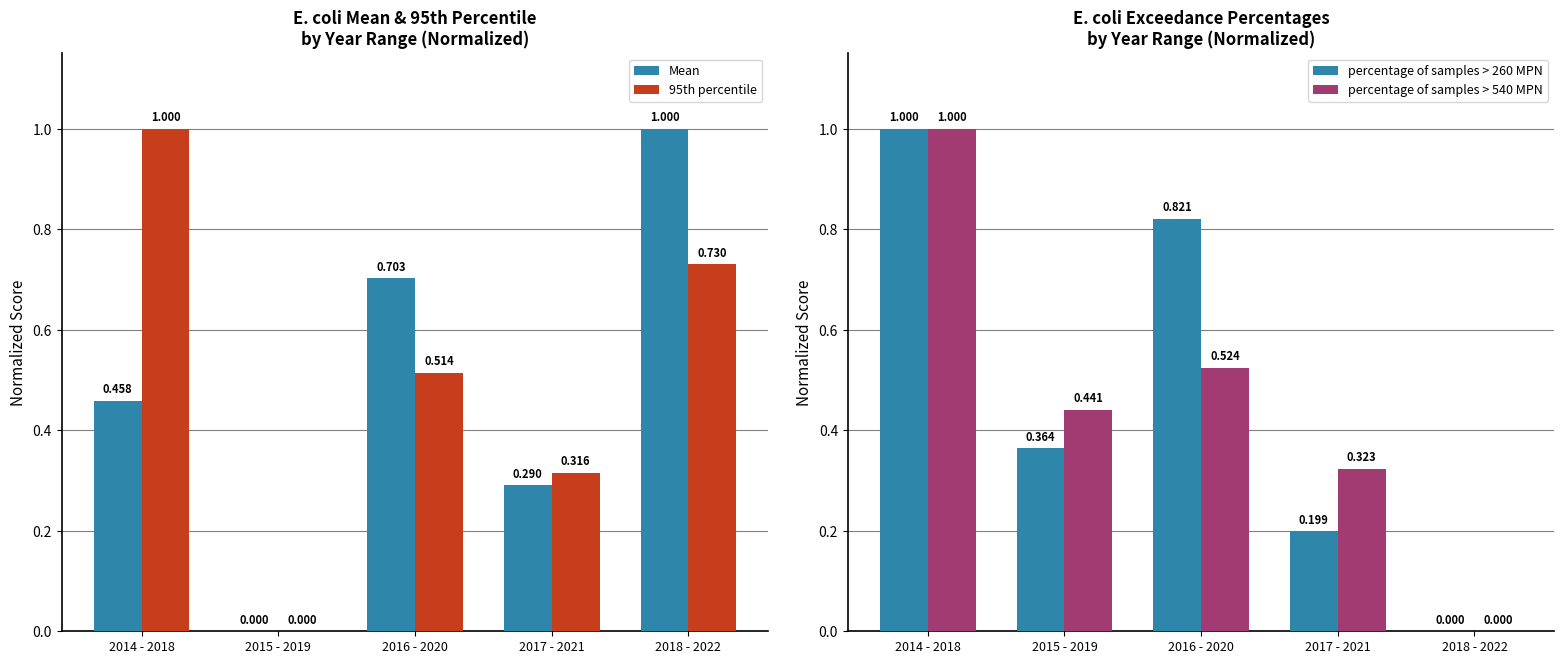

What is the label of the 5th bar from the right?

2014 - 2018